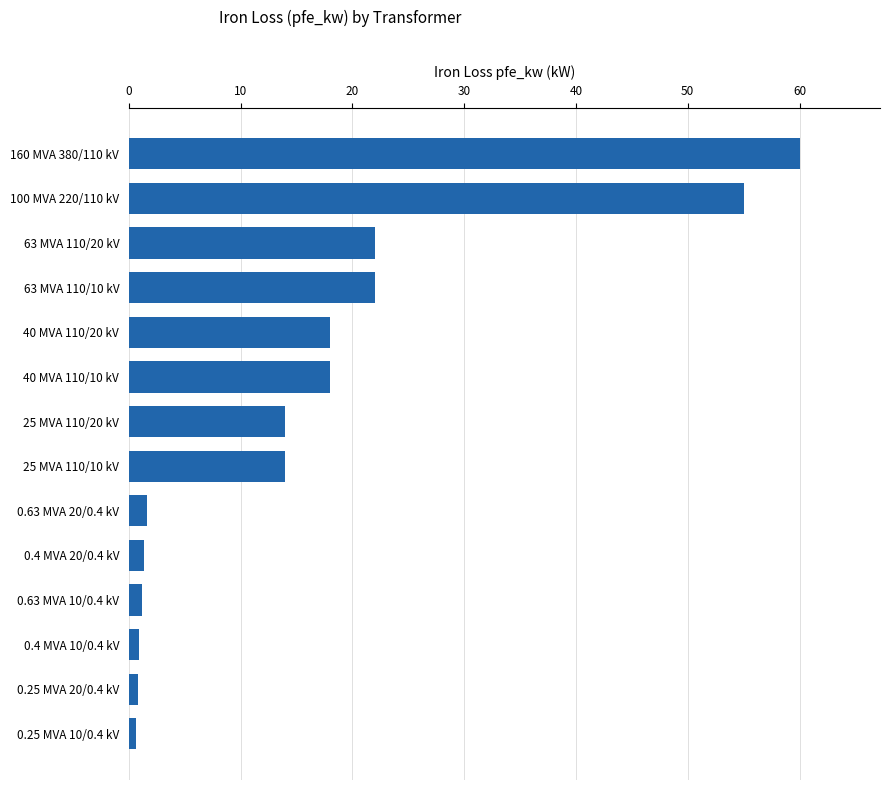

What is the sum of all values?

229.5